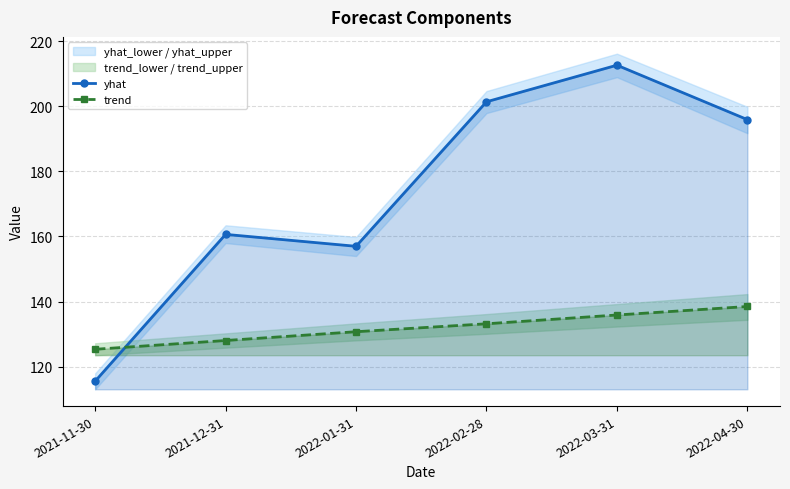

What is the total value across all series at 2022-03-31?

348.5